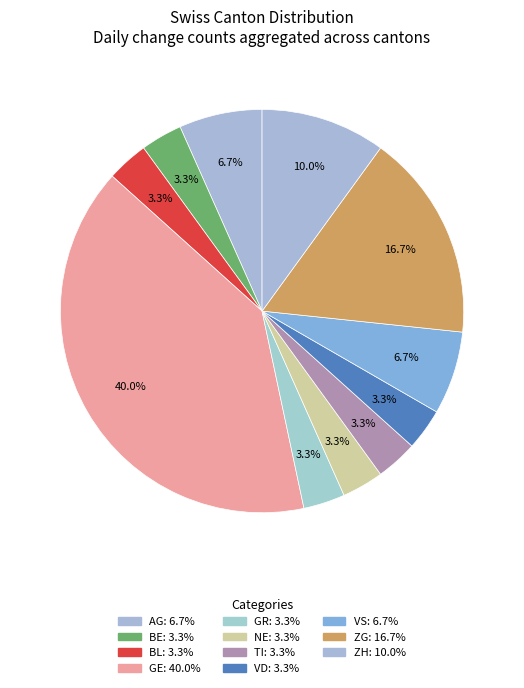

Count the number of slices in the pie.

11